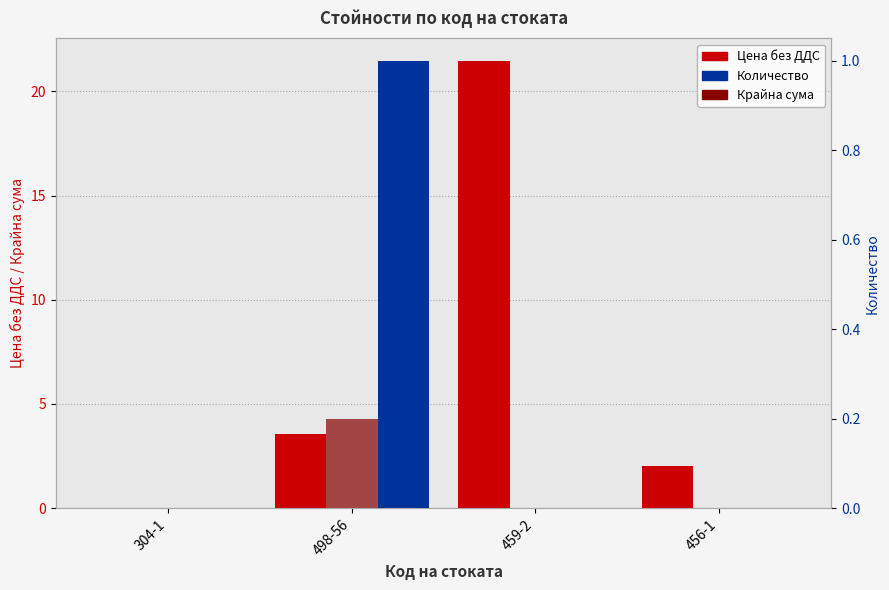

What is the spread (max minus min) of values at 456-1?

2.0